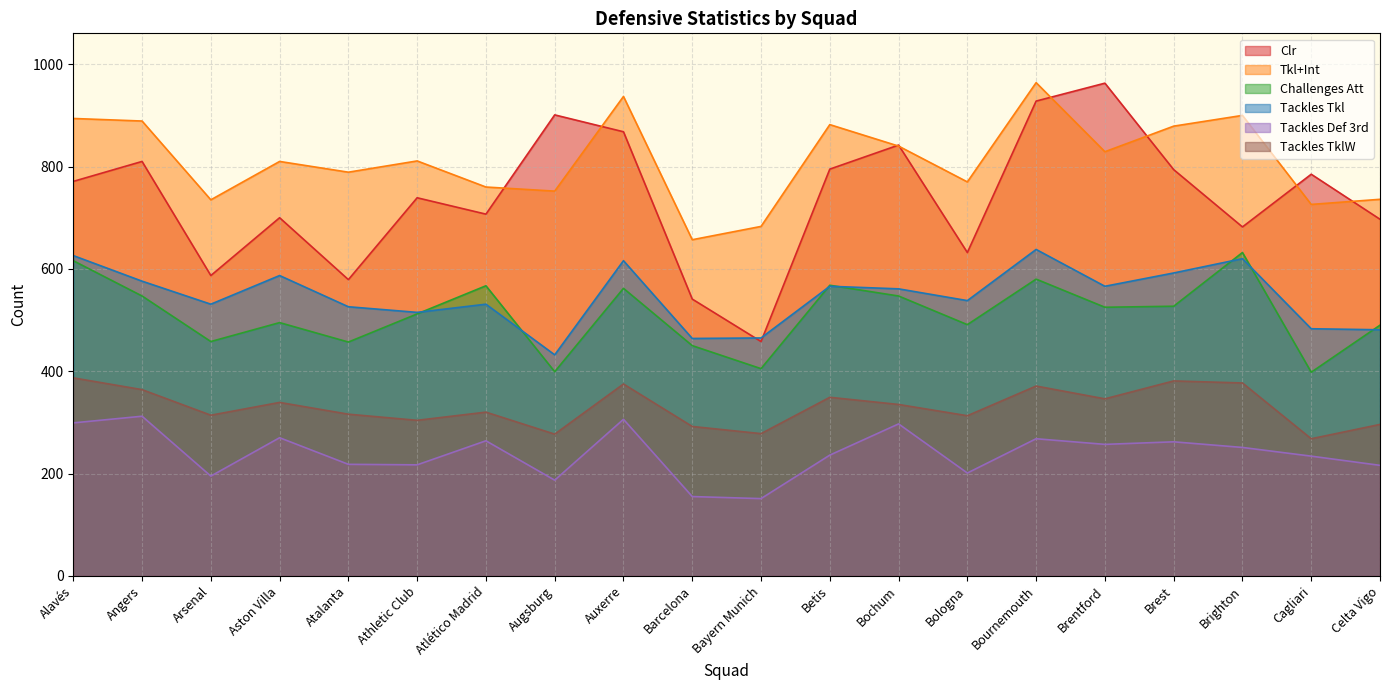

At how many categories does at least one series exceed 483?

20